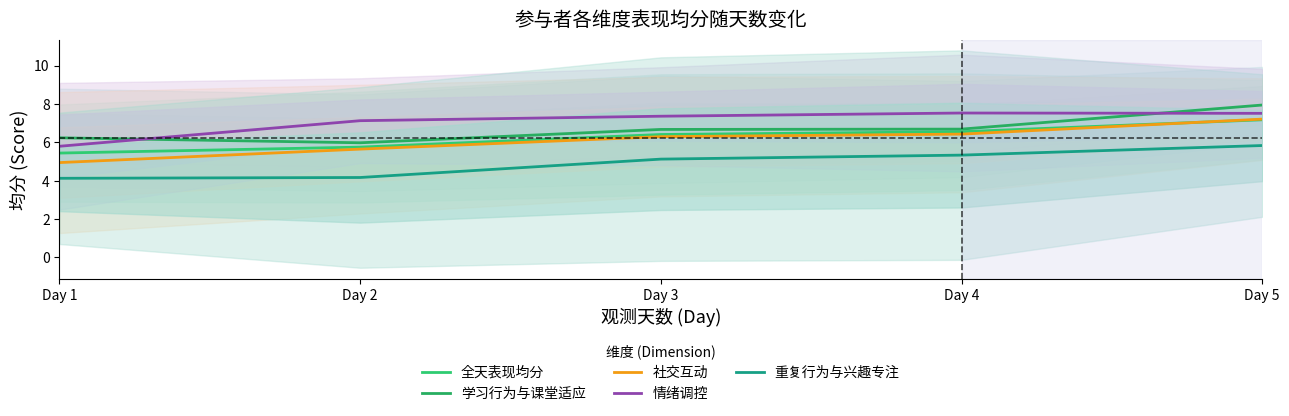

What is the difference between the maximum and minimum values in the 重复行为与兴趣专注 series?

1.7